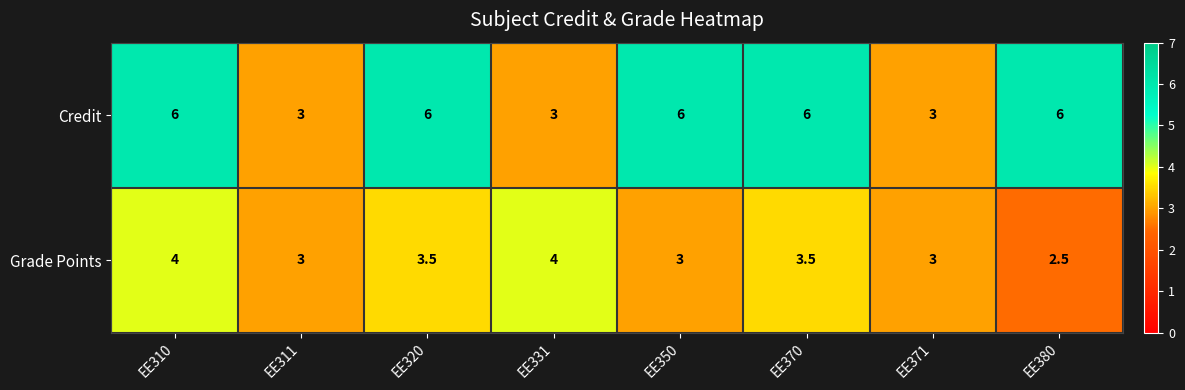

What is the average value of the Credit series?

4.9